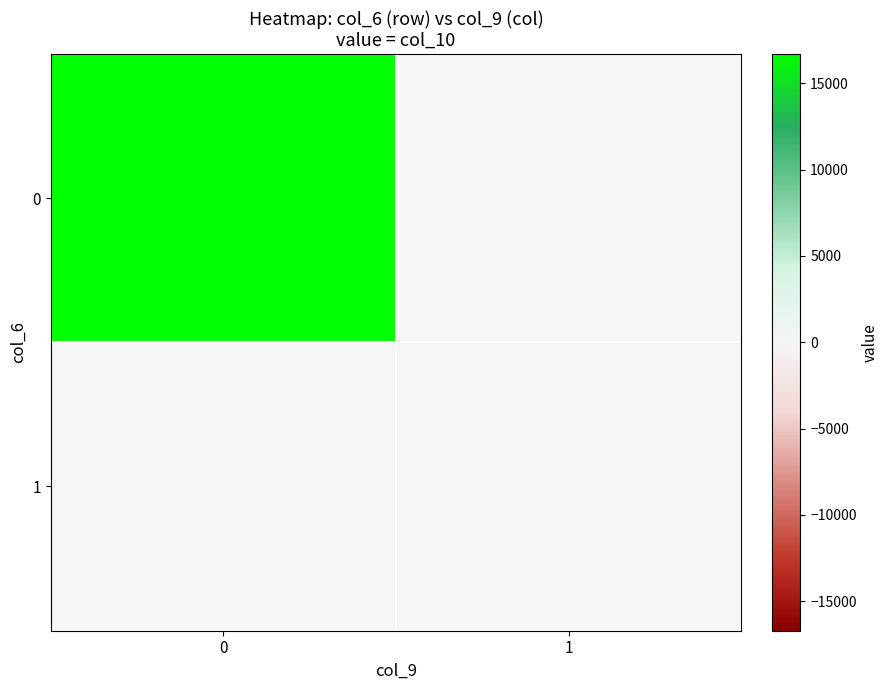

How many categories are shown in the chart?

2